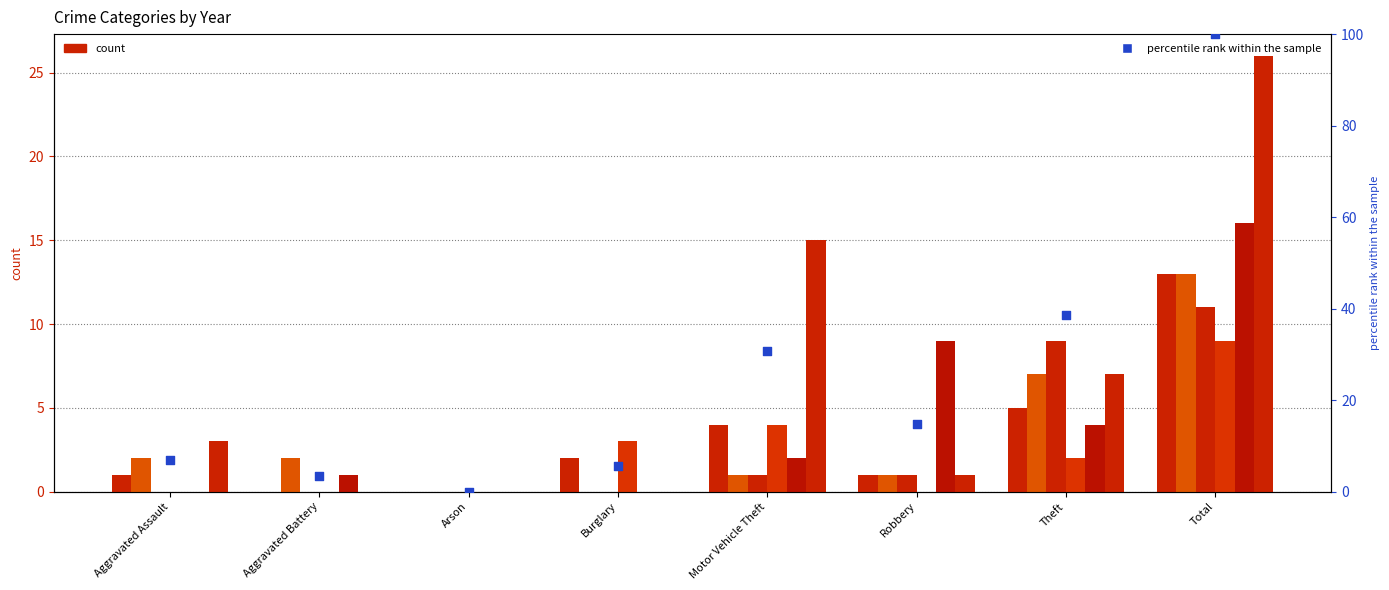

What is the change in value from Aggravated Assault to Arson?

-6.8